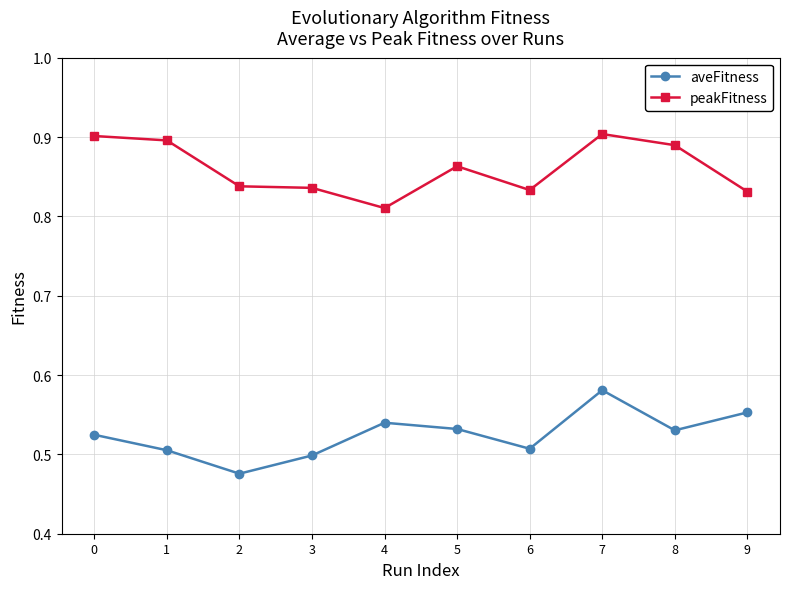

Which series has the widest spread of values?

aveFitness